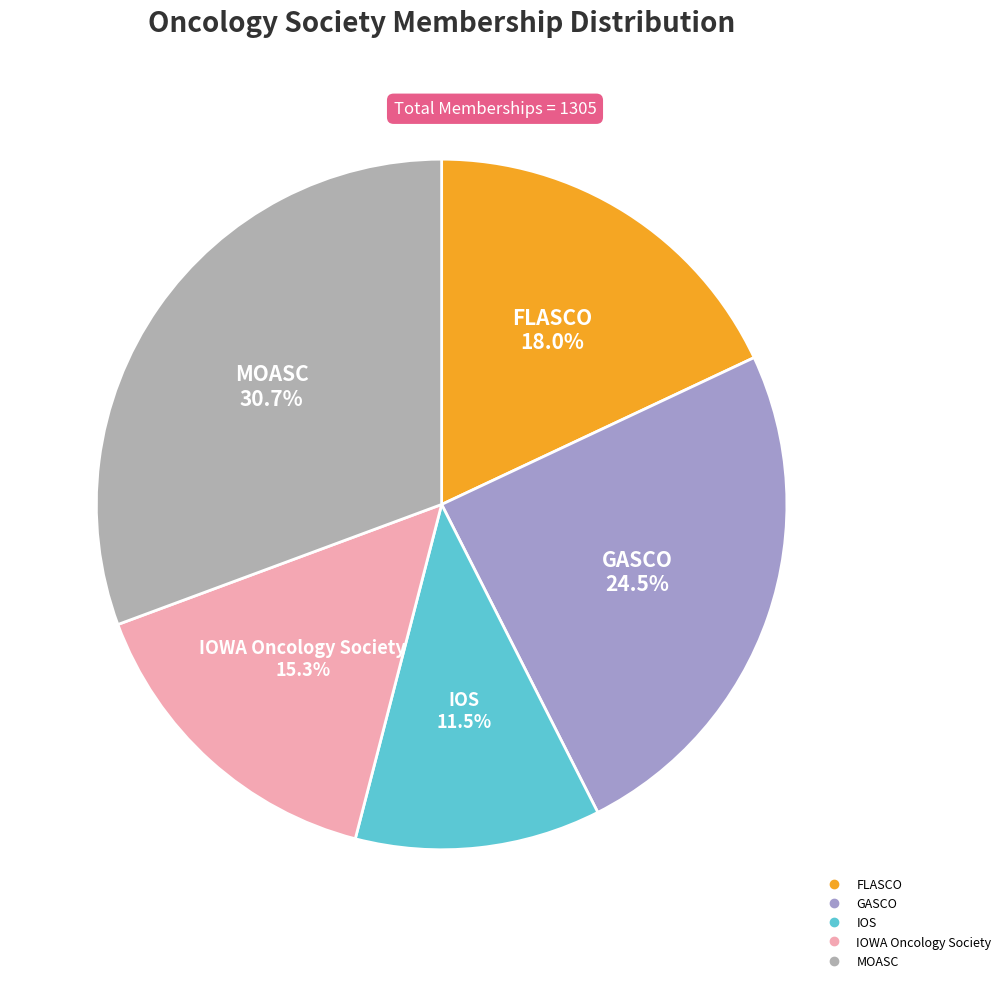

What is the total percentage of GASCO and IOS?

36.0%